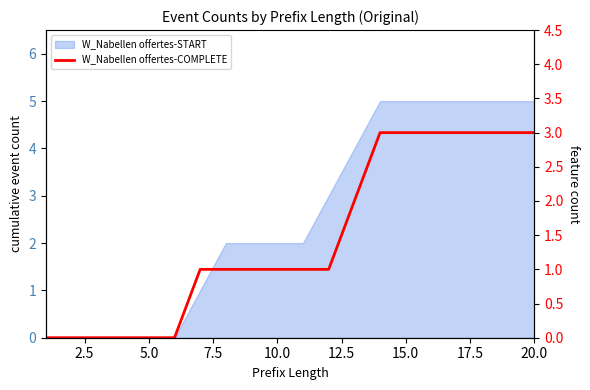

True or false: there are more than 2 points higher than both neighbors.

False